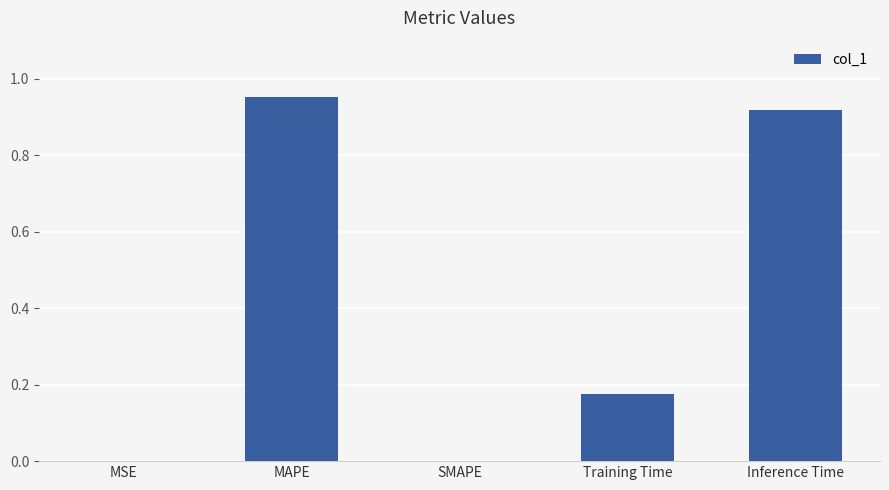

True or false: the data shows 1.4 at Inference Time.

False